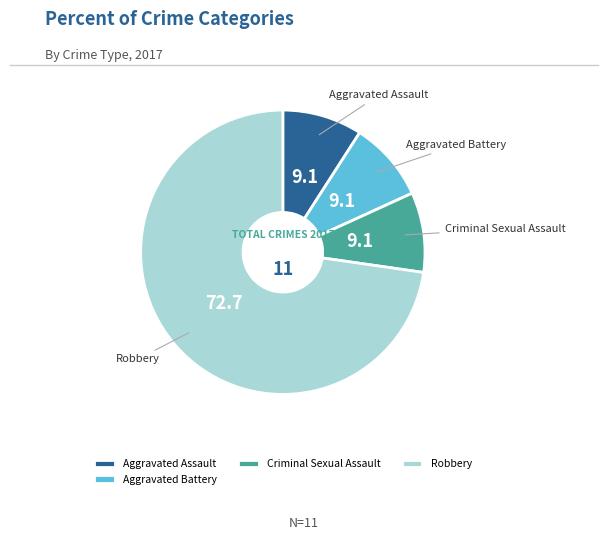

Is there any slice that represents more than half of the pie?

Yes